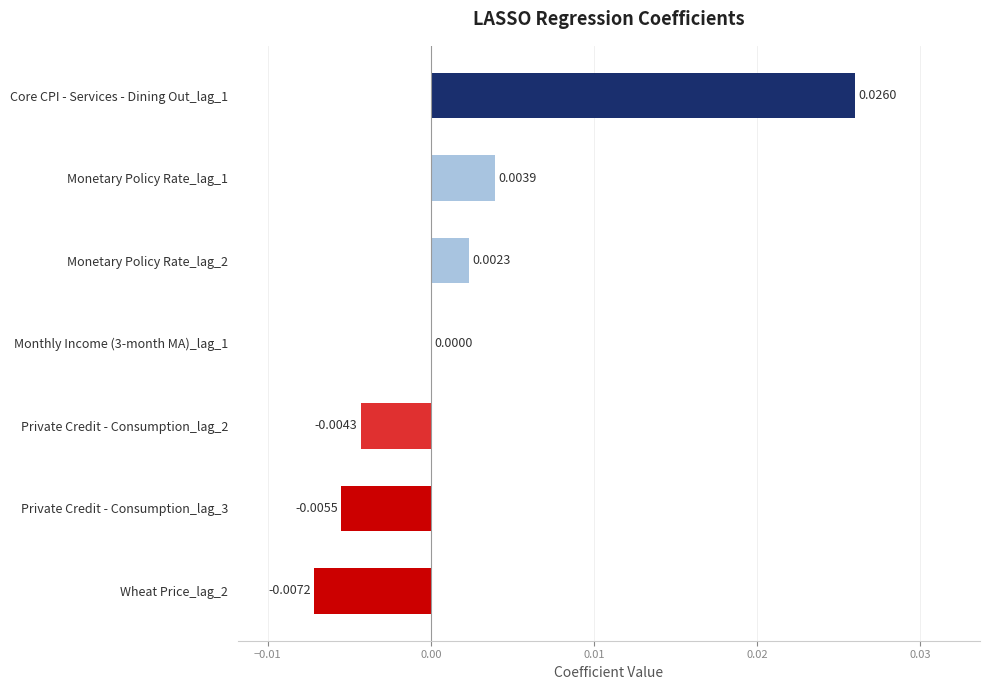

How many data points does each series have?

7